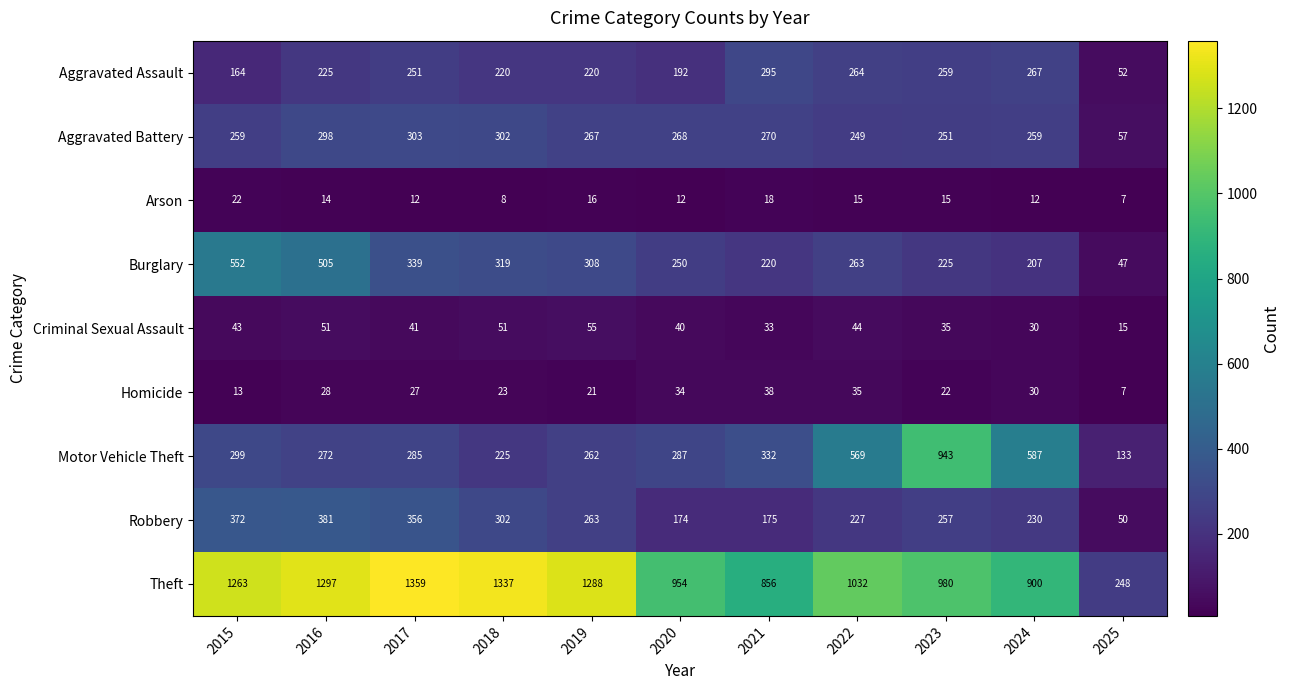

List the series in order of their peak value, lowest first.

Arson, Homicide, Criminal Sexual Assault, Aggravated Assault, Aggravated Battery, Robbery, Burglary, Motor Vehicle Theft, Theft